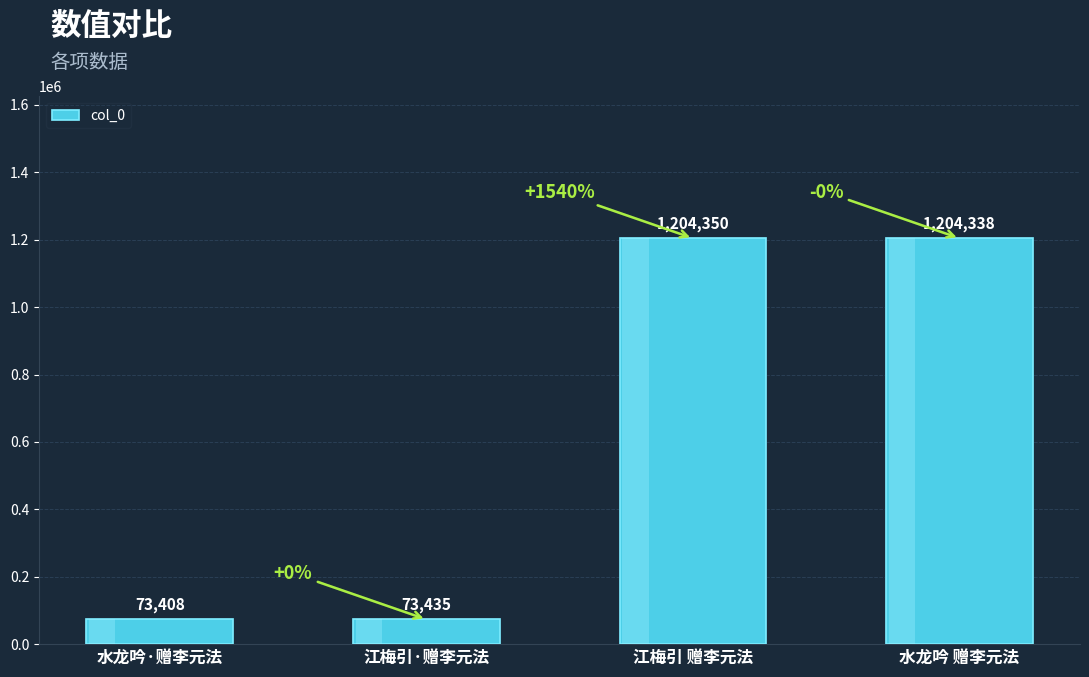

What is the smallest value displayed?

73408